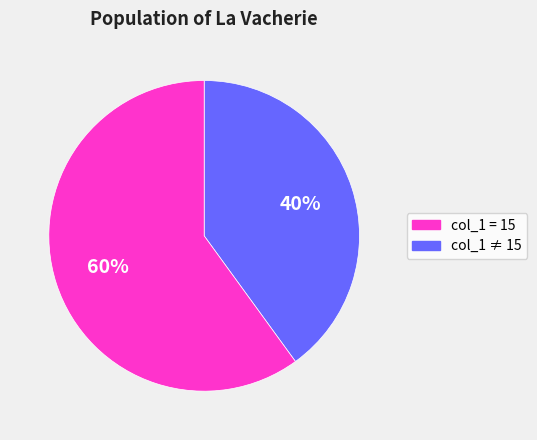

To the nearest percent, what is the difference between the largest and smallest slice percentages?

20%